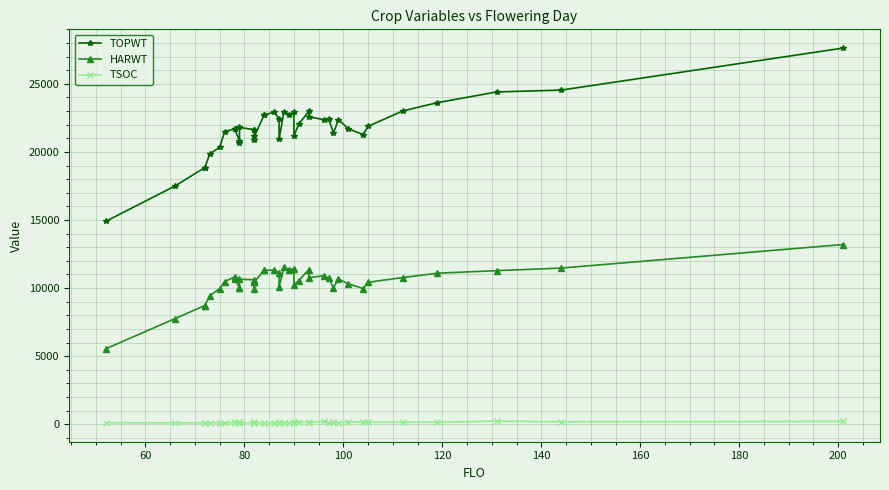

True or false: HARWT and TSOC intersect in this chart.

False